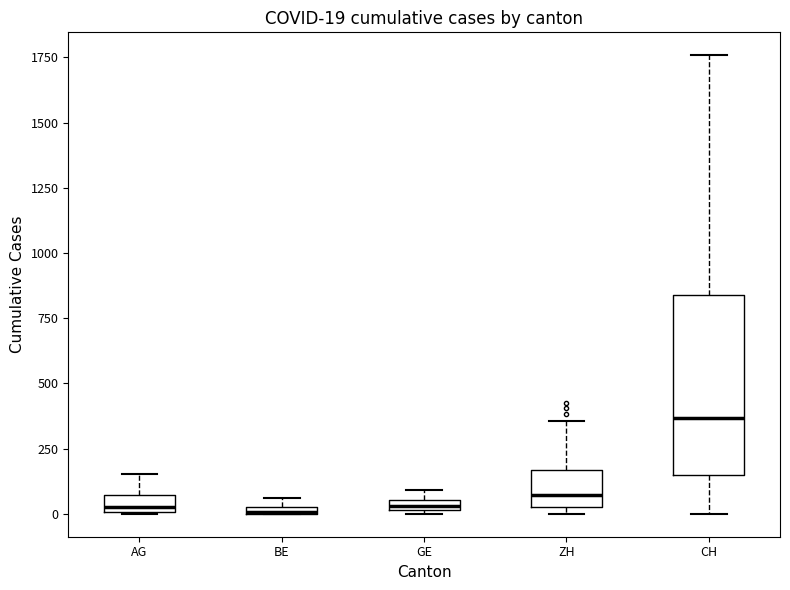

Which box is the tallest, from its lower edge to its upper edge?

CH